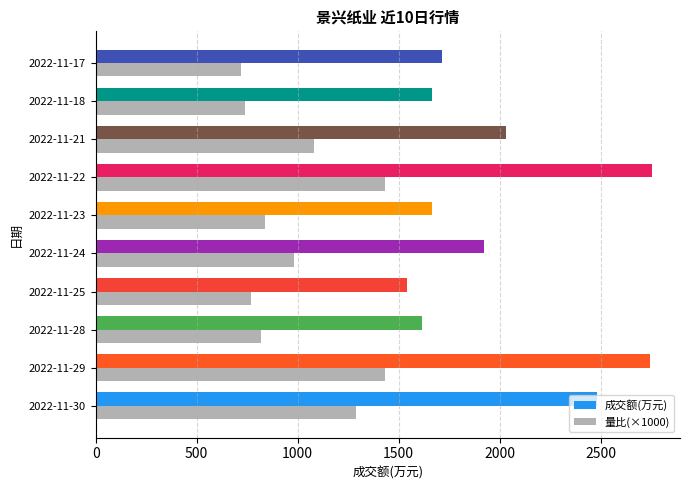

The value of 成交额(万元) at 2022-11-29 is 897. True or false?

False